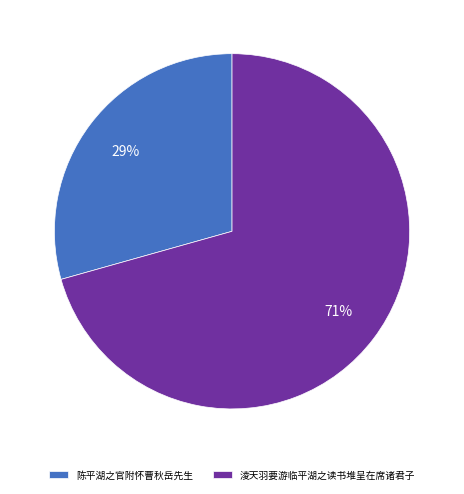

What is the smallest slice in the pie chart?

陈平湖之官附怀曹秋岳先生